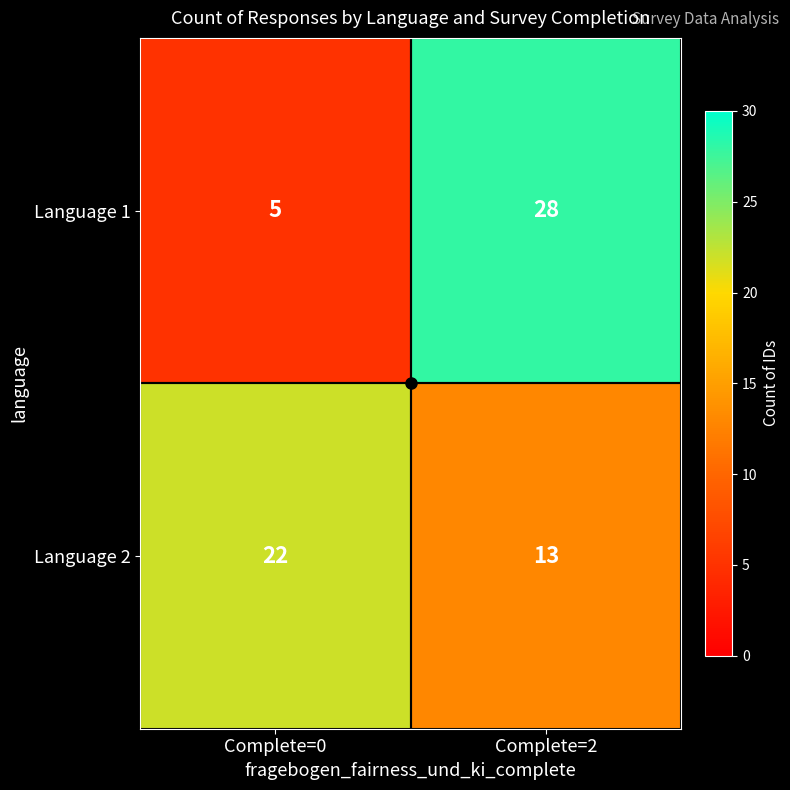

Rank the series at Complete=0 from lowest to highest value.

Language 1, Language 2